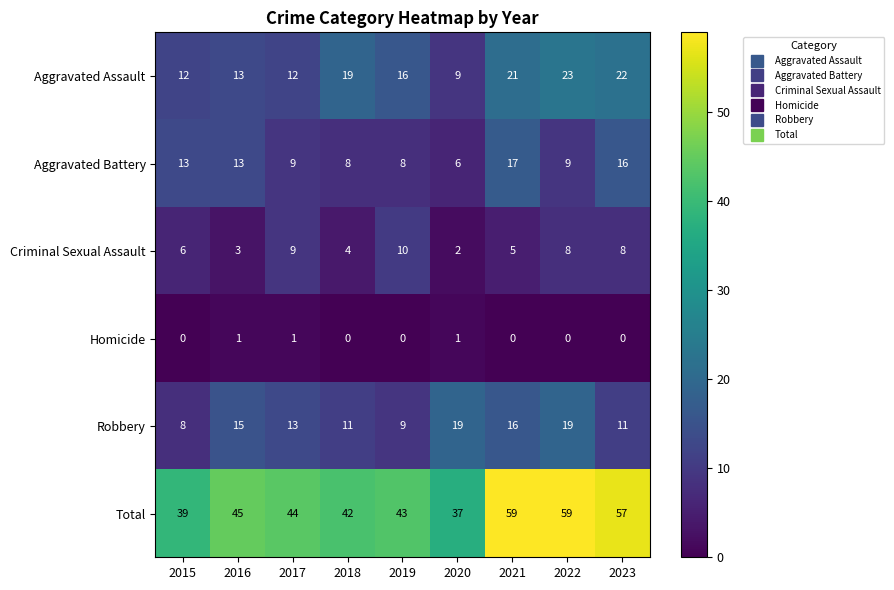

Where is Criminal Sexual Assault nearest to the value 6?

2015